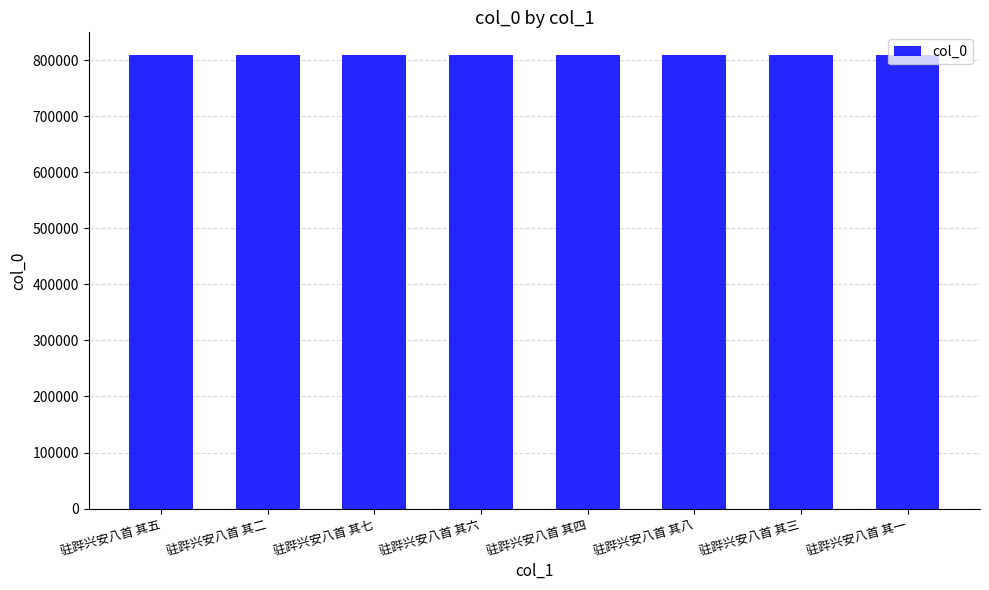

What is the sum of all values?

6474852